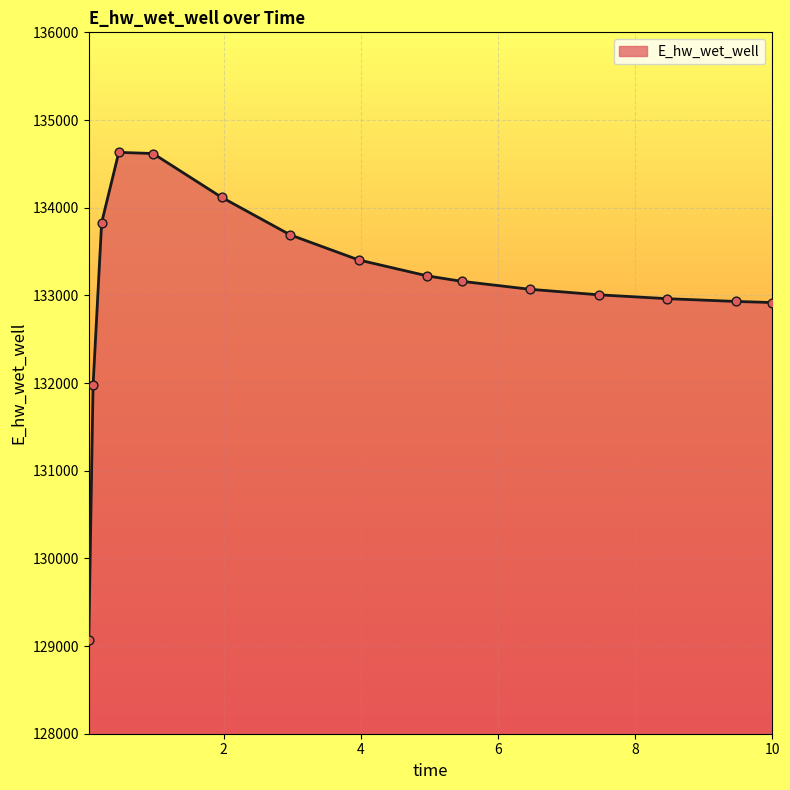

What is the difference between the maximum and minimum values?

5559.6